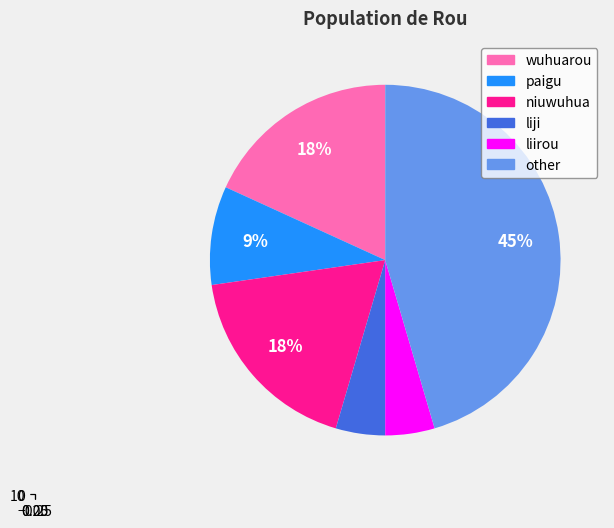

Rank the categories by value from lowest to highest.

liji, liirou, paigu, wuhuarou, niuwuhua, other